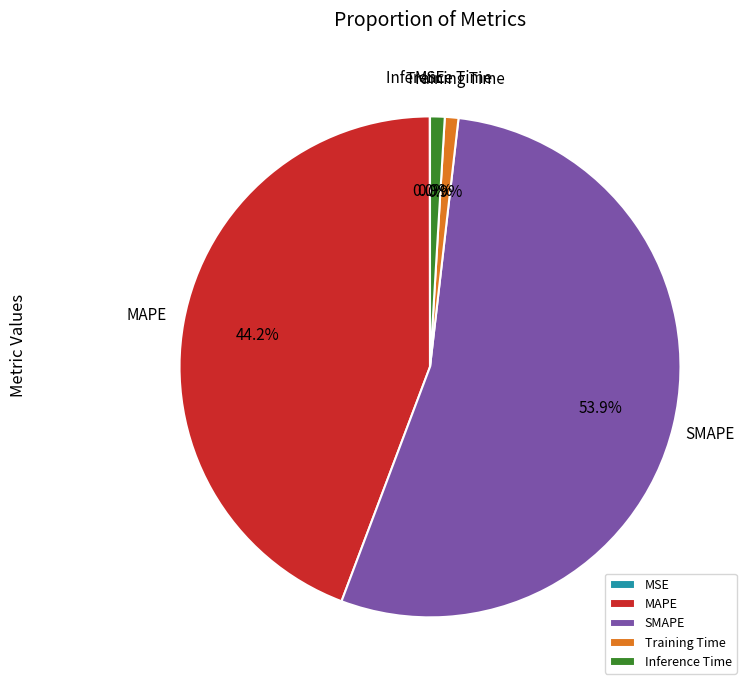

What percentage is the Inference Time slice, to the nearest percent?

1%